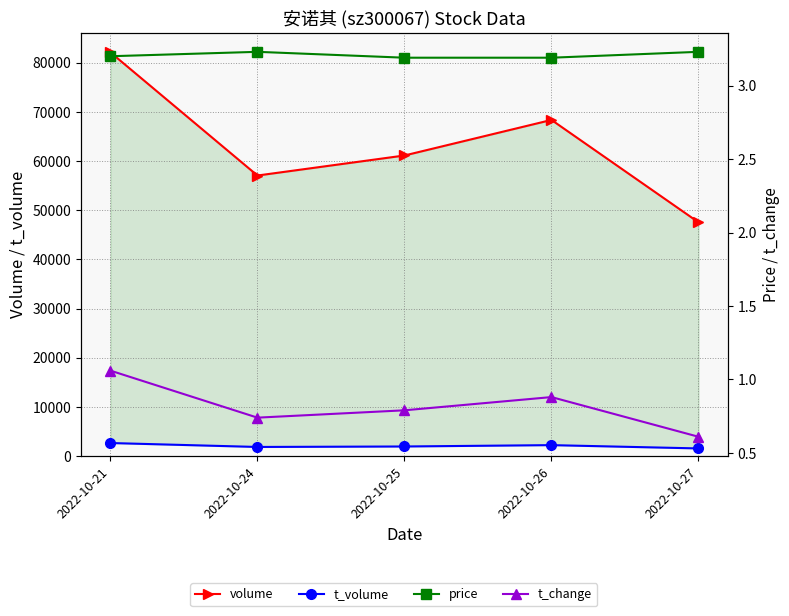

True or false: volume and price intersect in this chart.

False